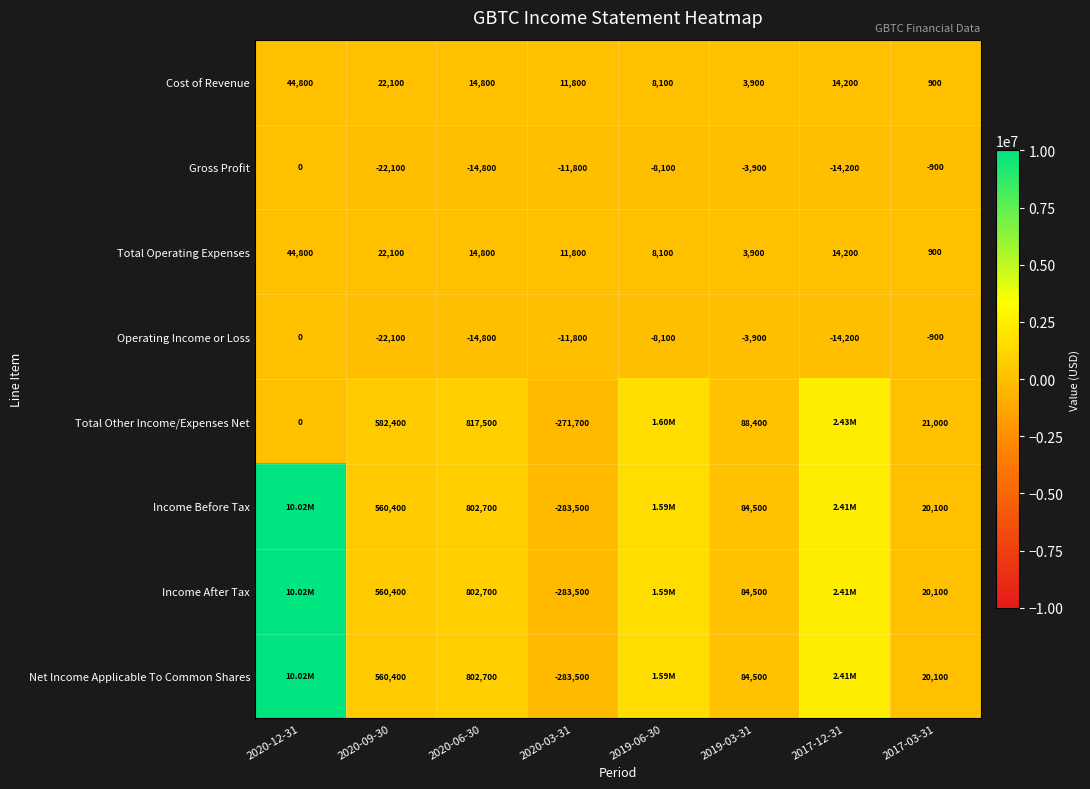

What is the sum of all Total Operating Expenses values?

120600